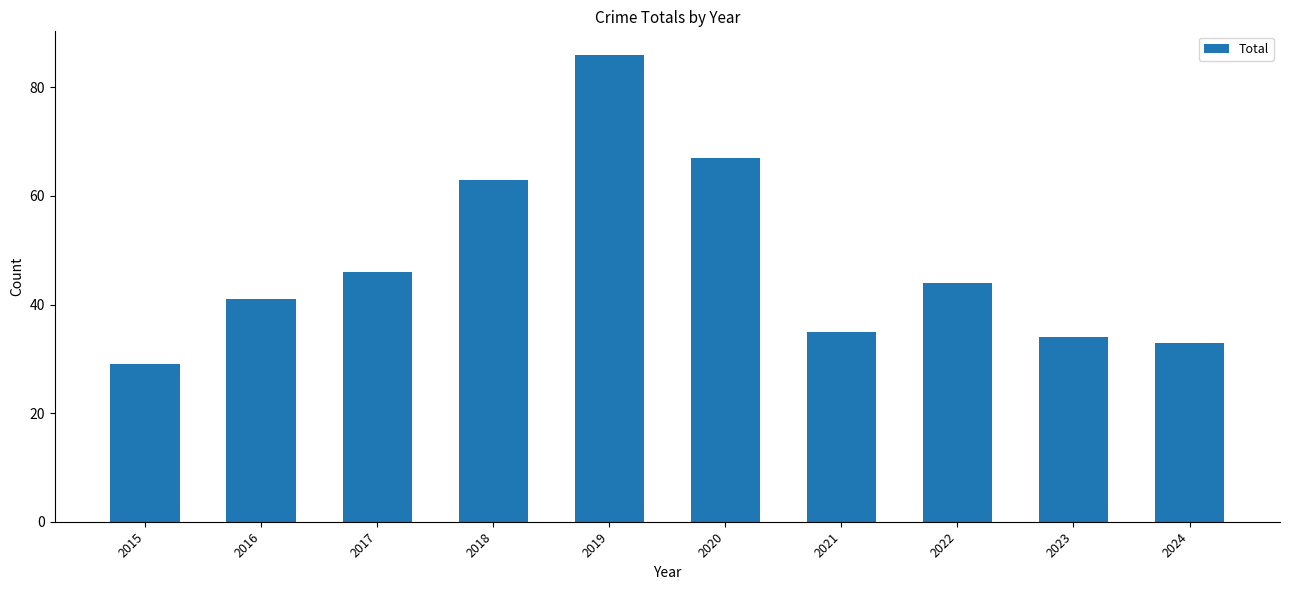

What is the smallest value displayed?

29